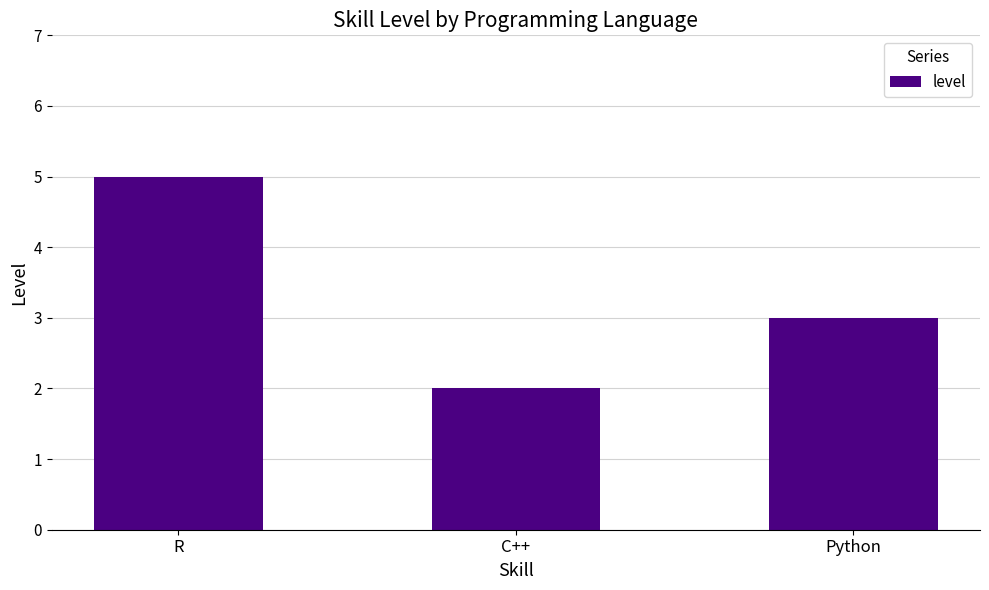

Reading right to left, transcribe all the data shown in this chart.

Python=3	C++=2	R=5